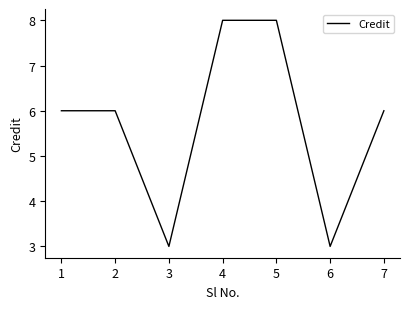

What is the change in value from 4 to 6?

-5